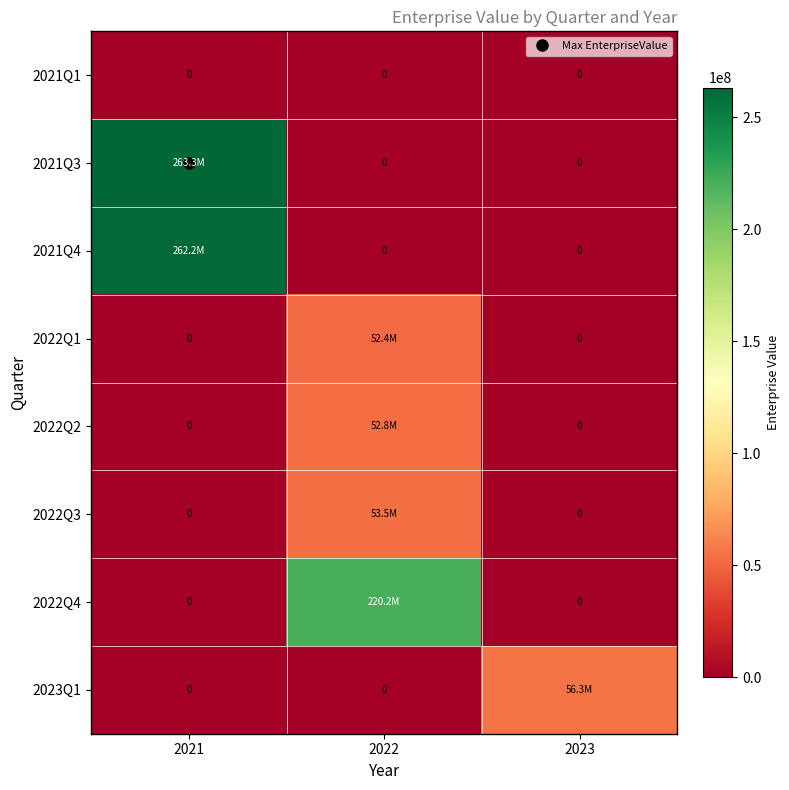

Which series has the largest total across all categories?

2021Q3